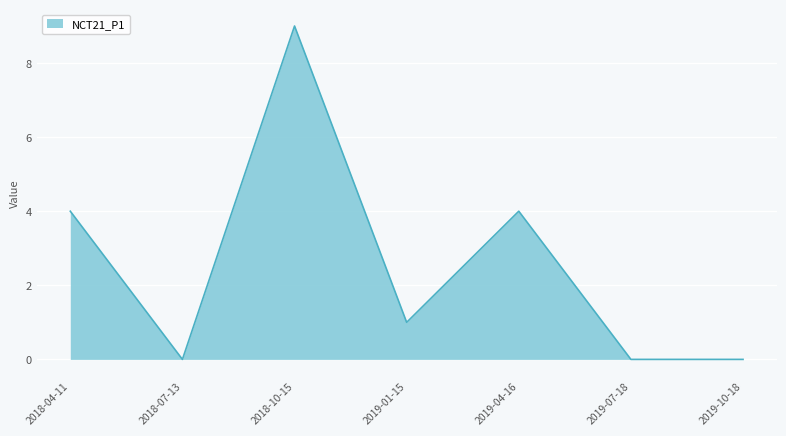

At which label does the data first exceed 1?

2018-04-11